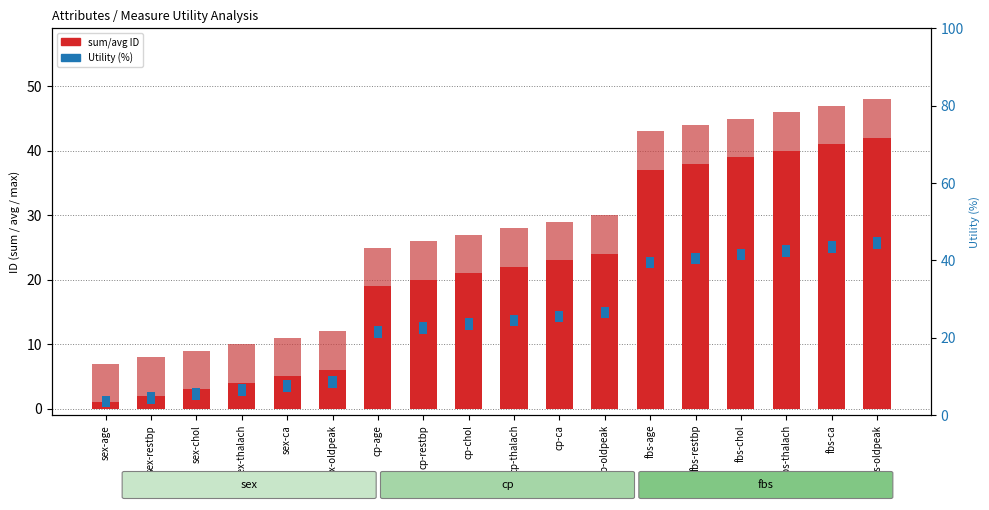

Rank the series by their maximum value, from lowest to highest.

Utility (%), avg (ID), sum (ID)